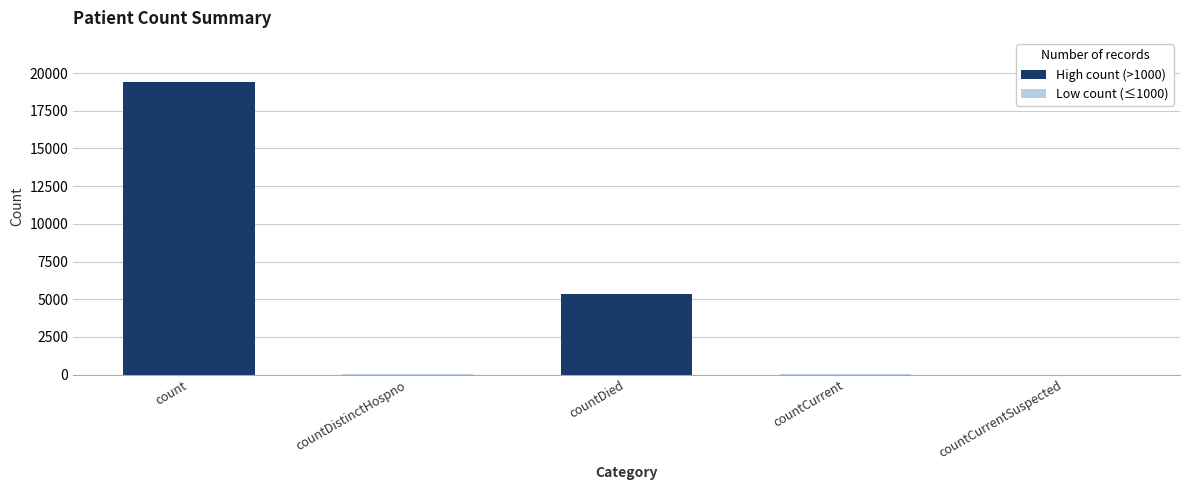

At which category does the chart reach its peak across all series?

count